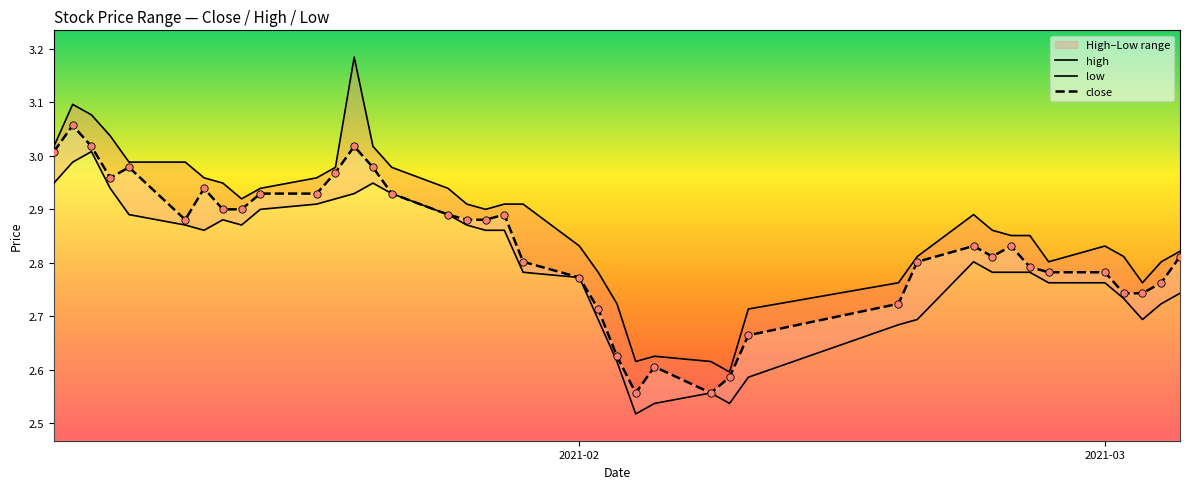

Which series has the largest total across all categories?

high